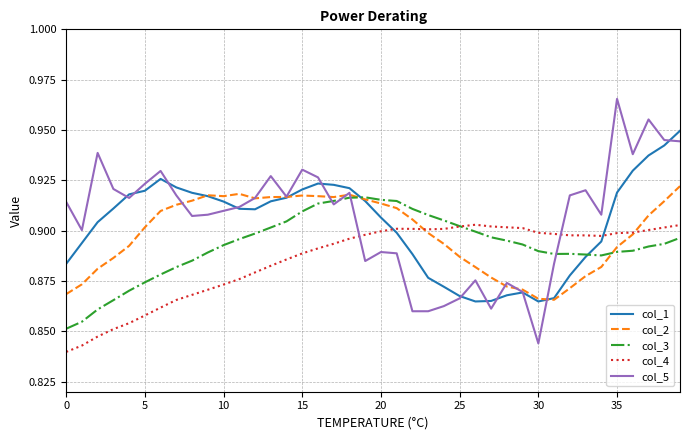

How many interior local peaks does the col_1 series have?

3